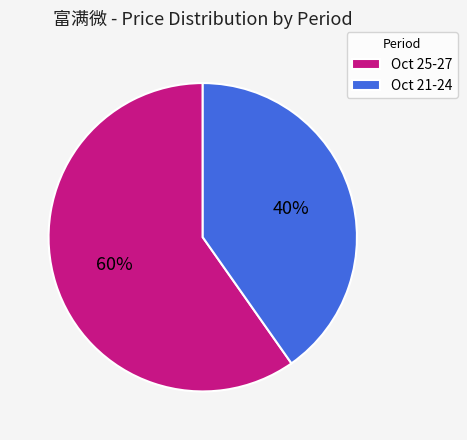

To the nearest percent, what is the average slice percentage?

50%